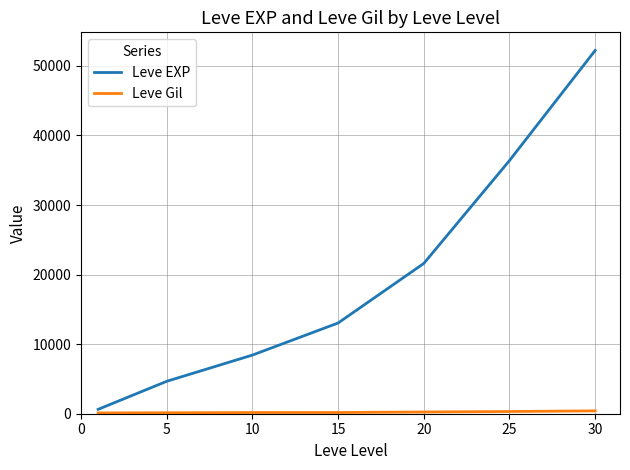

How many lines are shown in the chart?

2